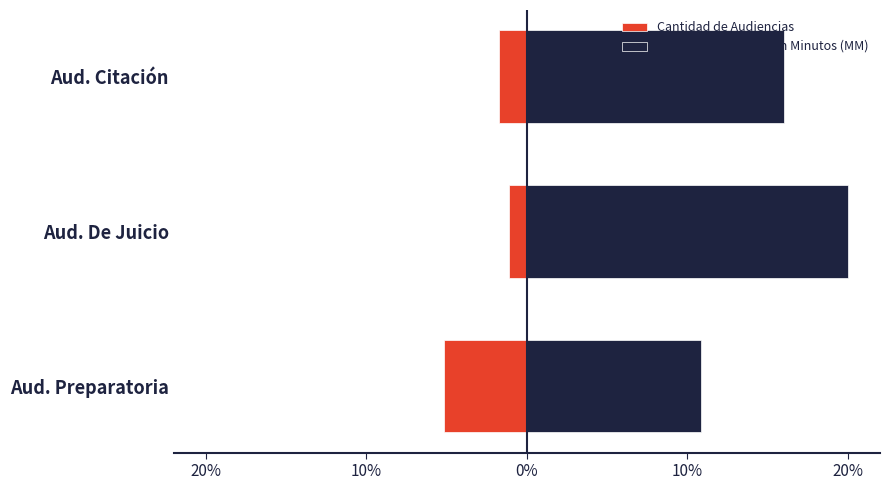

What is the difference between the maximum and minimum values in the Cantidad de Audiencias series?

4.0